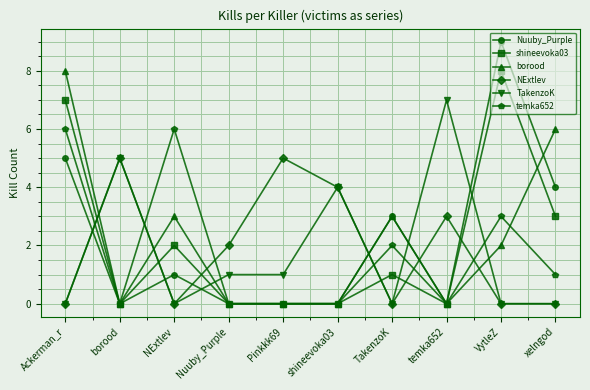

Count the NExtlev values in the range 0 to 4.

8